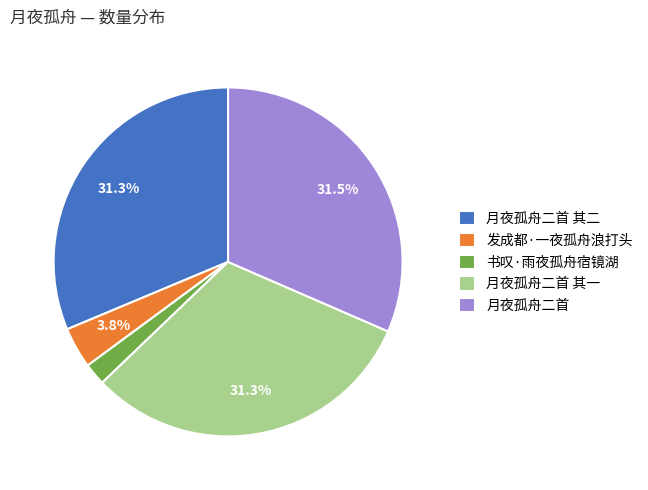

Which has a higher value, 发成都·一夜孤舟浪打头 or 月夜孤舟二首 其一?

月夜孤舟二首 其一